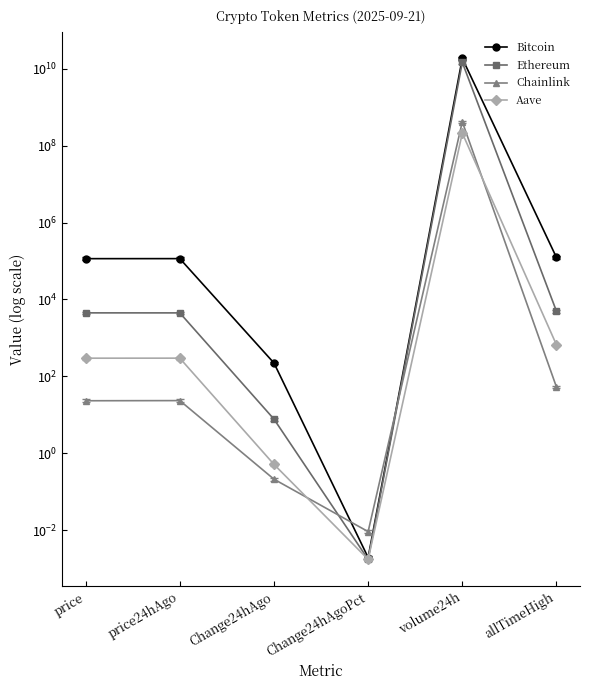

Where is Ethereum nearest to the value 7441187854?

allTimeHigh